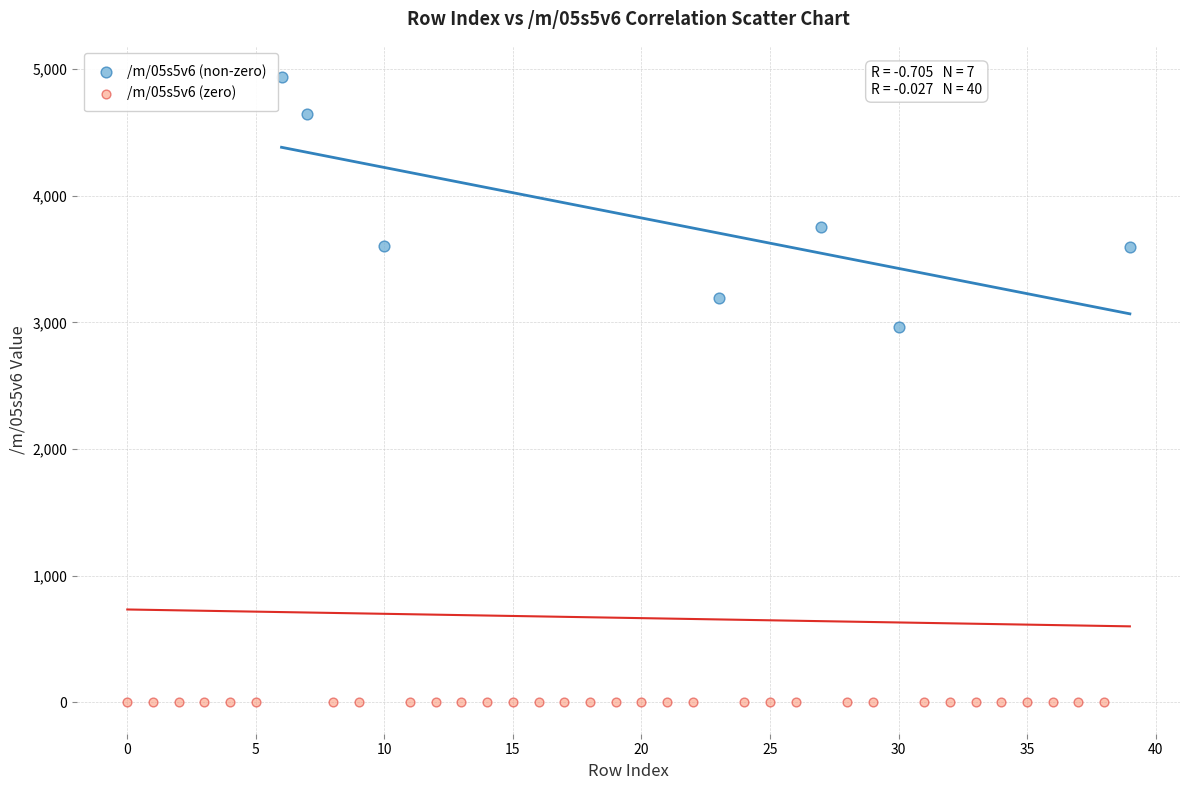

Which series reaches the minimum Y coordinate?

/m/05s5v6 (zero)